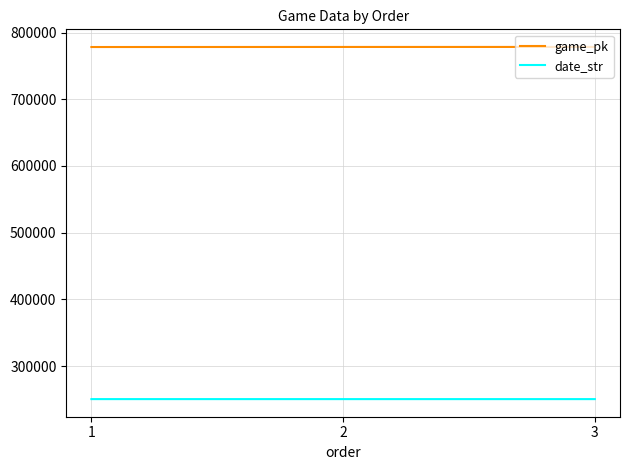

What is the total value across all series at 2?

1028785